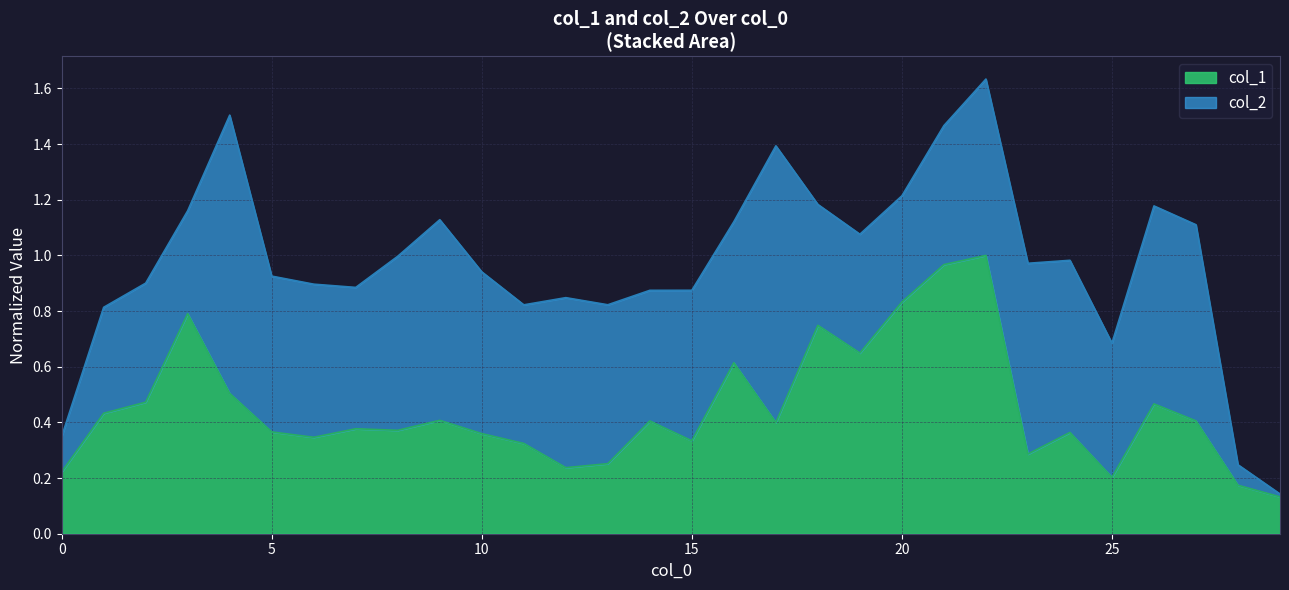

Where is the data nearest to the value 0?

29